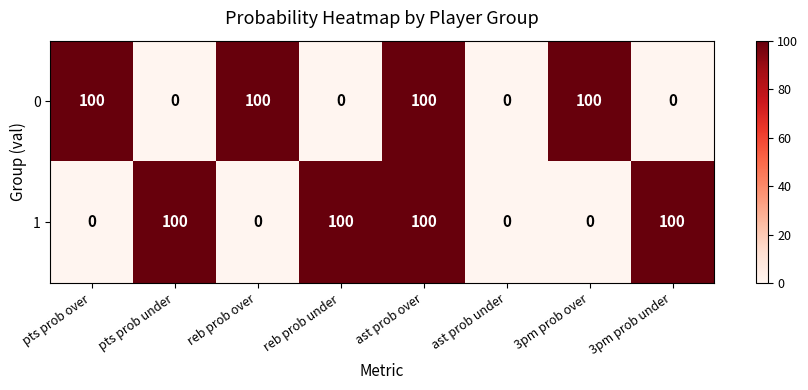

What is the difference between the highest and lowest values at pts prob under?

100